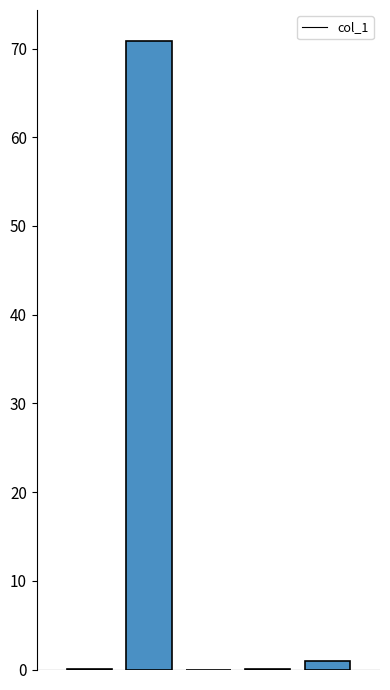

How many distinct data groups are displayed?

1